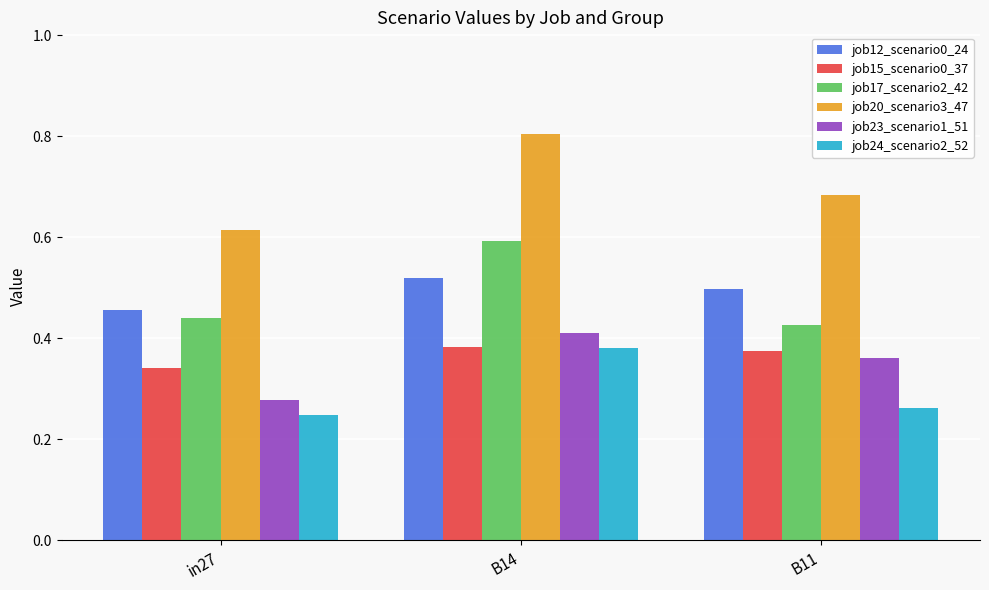

What is the sum of all job23_scenario1_51 values?

1.1